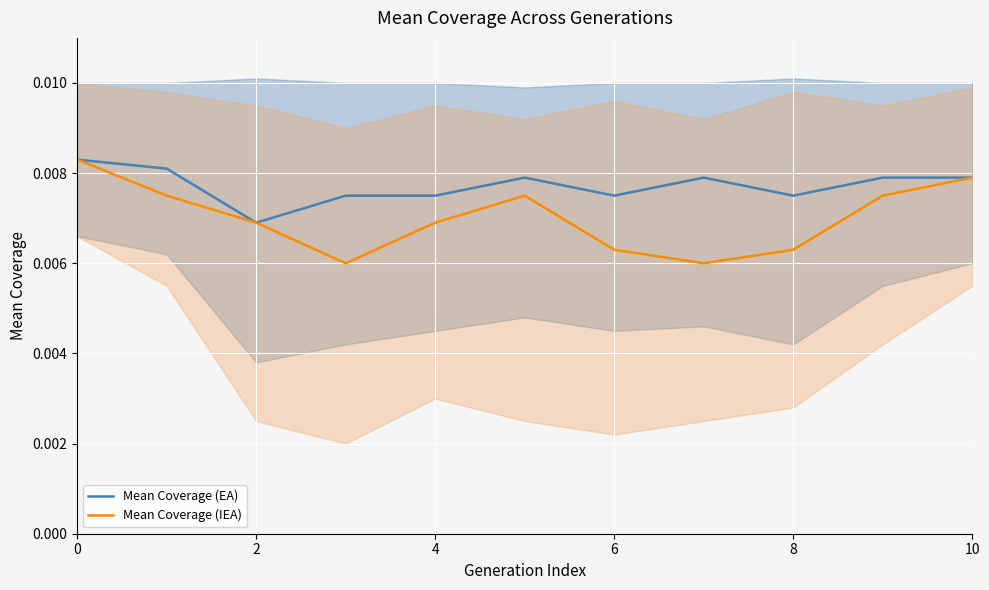

At how many categories does at least one series exceed 0?

11